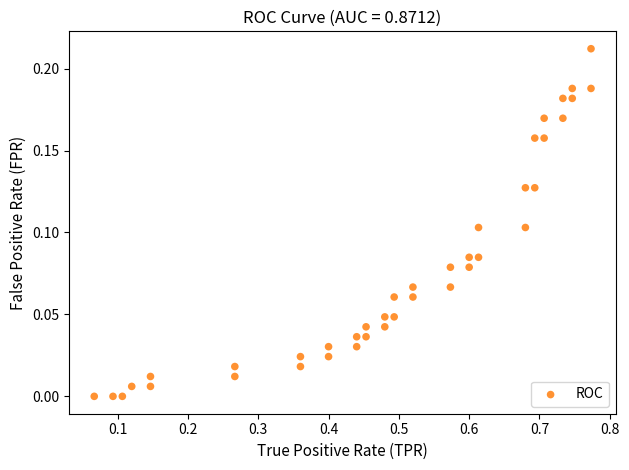

What is the range of X values (max minus min)?

0.7